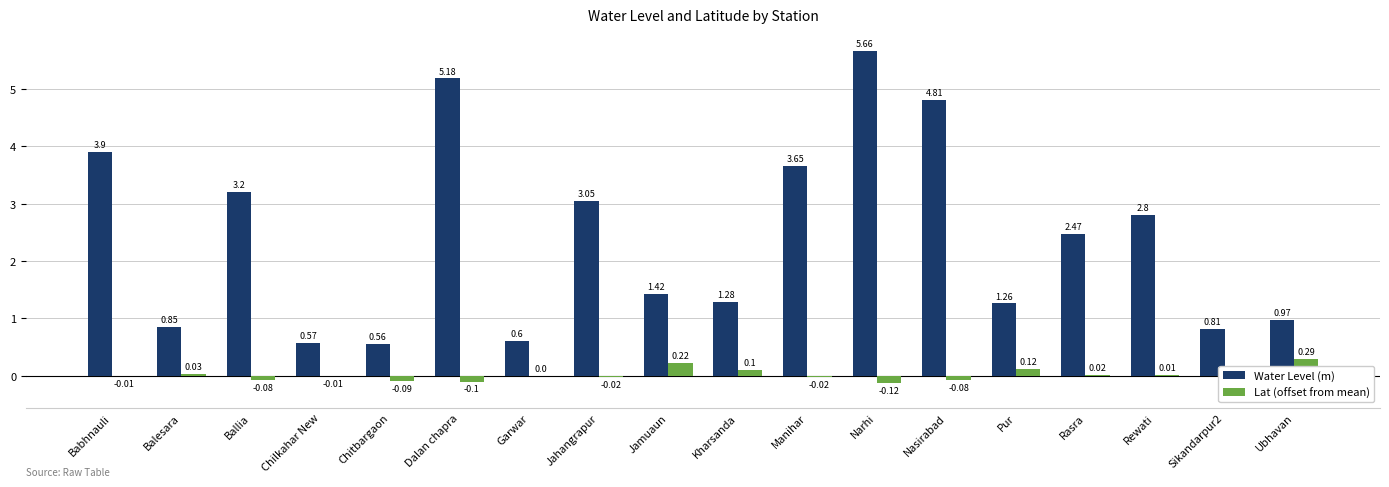

Reading right to left, list all the values displayed in this chart.

Water Level (m): 1.0	0.8	2.8	2.5	1.3	4.8	5.7	3.6	1.3	1.4	3.0	0.6	5.2	0.6	0.6	3.2	0.8	3.9
Lat (offset from mean): 0.3	-0.3	0.0	0.0	0.1	-0.1	-0.1	-0.0	0.1	0.2	-0.0	0.0	-0.1	-0.1	-0.0	-0.1	0.0	-0.0